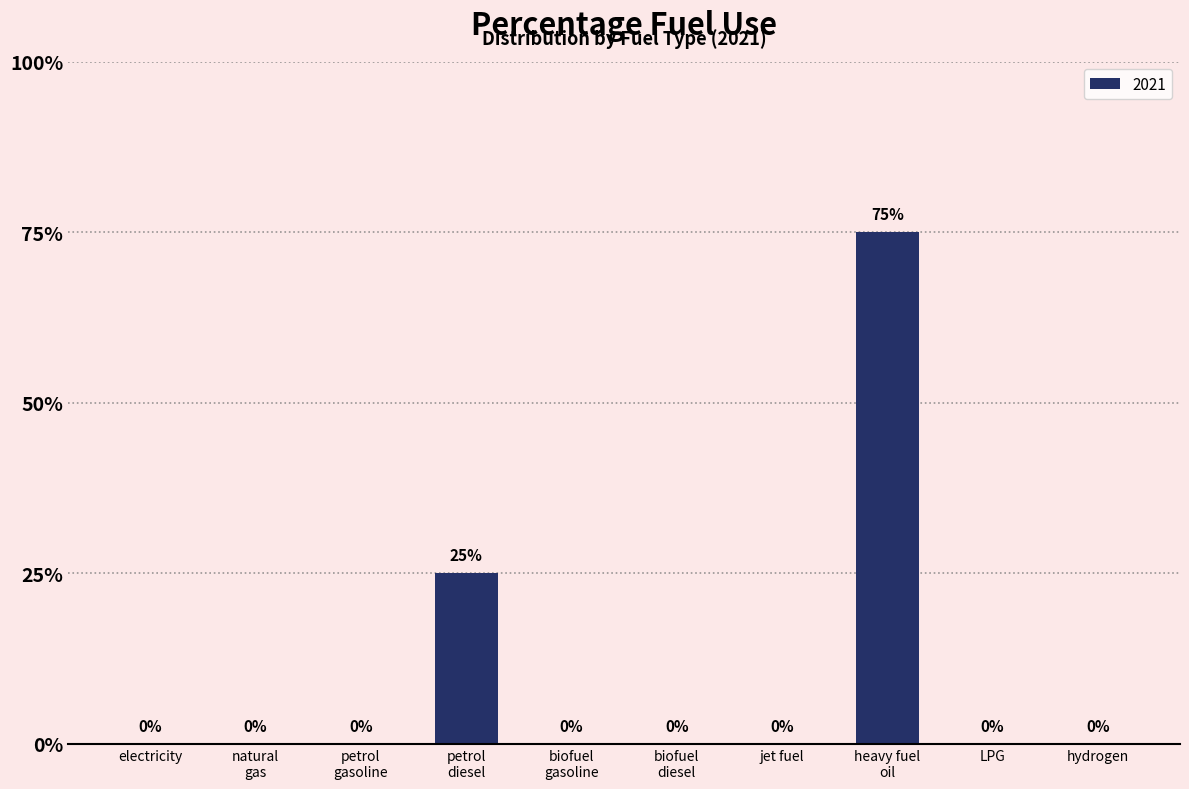

How many bars are there in total?

10